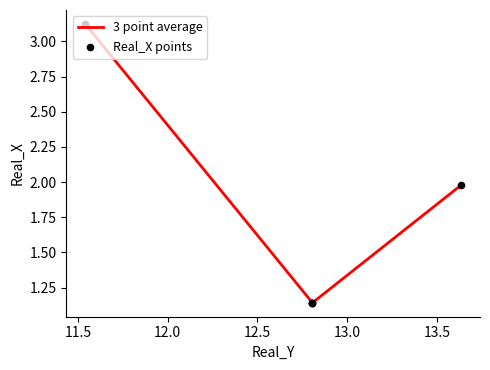

Which series has the largest Y range (max minus min)?

3 point average